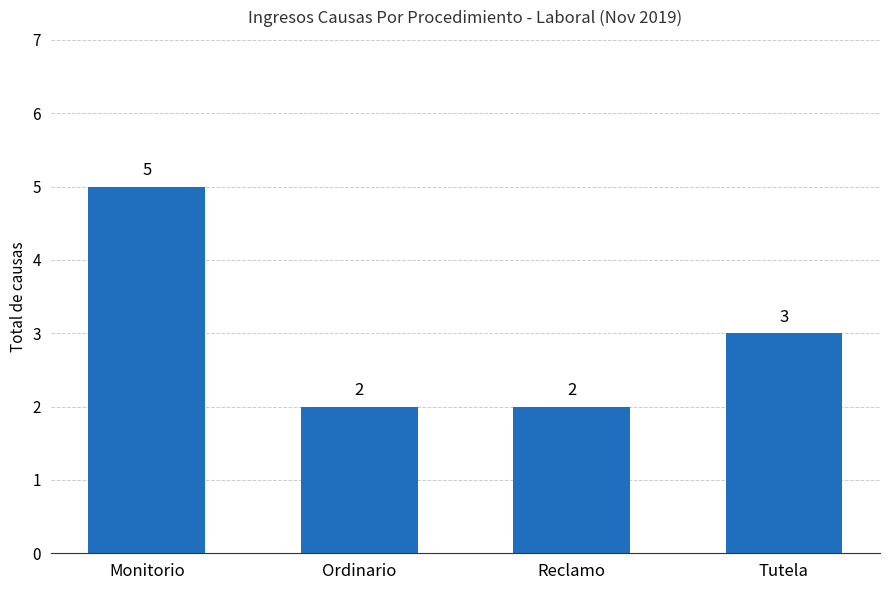

What position from the right is Monitorio?

4